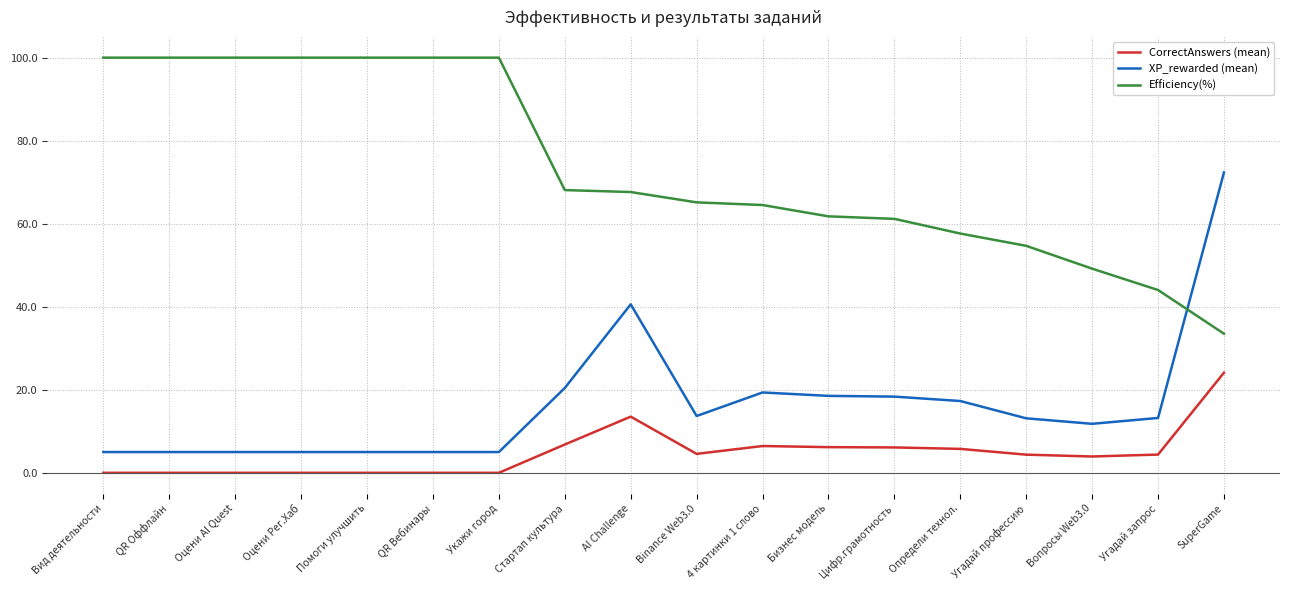

At how many categories does at least one series exceed 91?

7